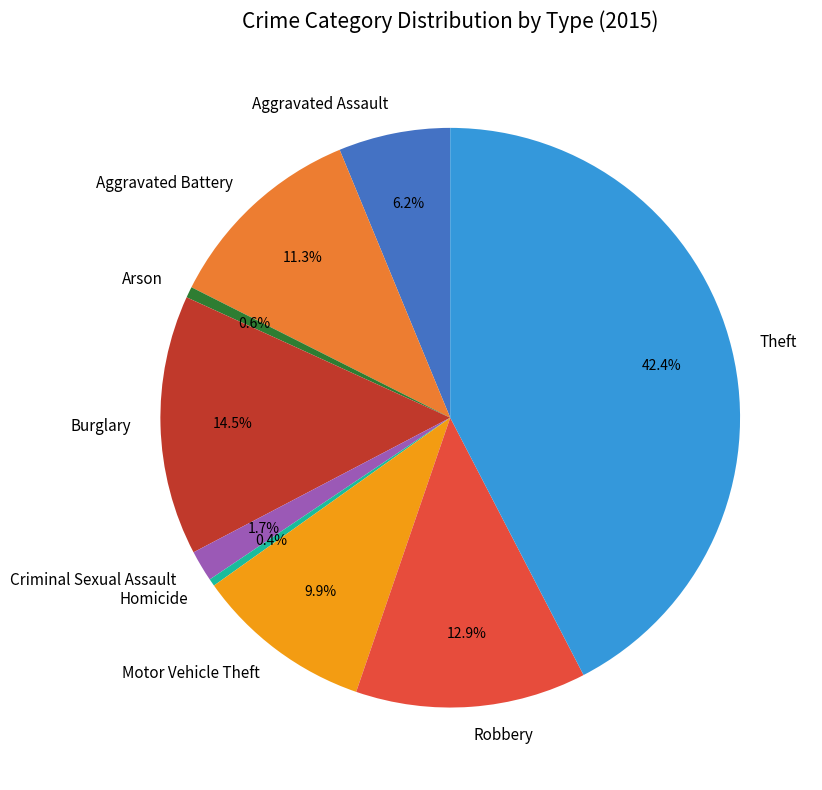

What portion of the pie excludes Theft?

57.6%